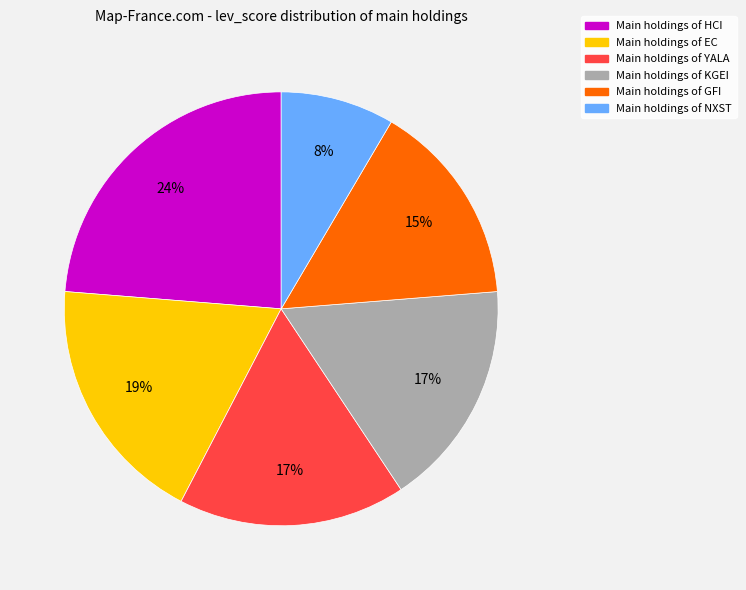

Is there a majority slice in this chart?

No